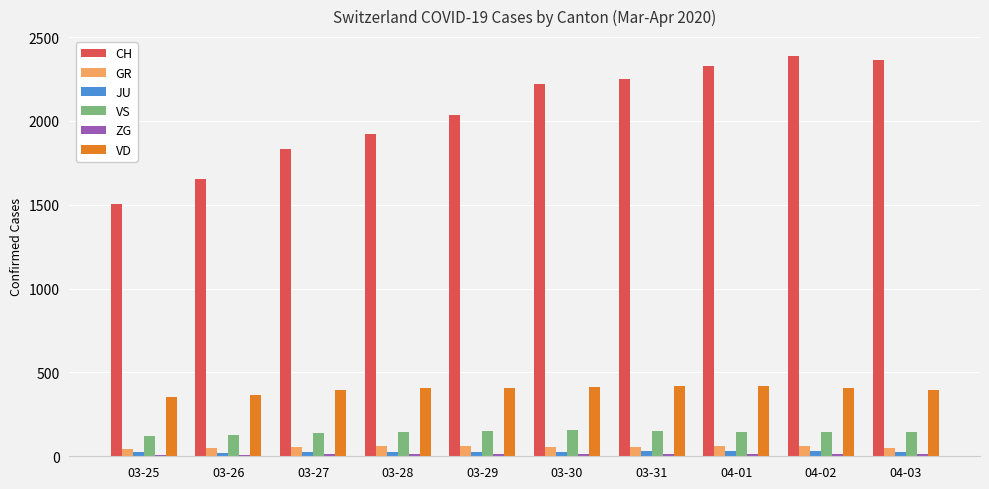

What is the value of the JU bar at the 8th from the left?

29